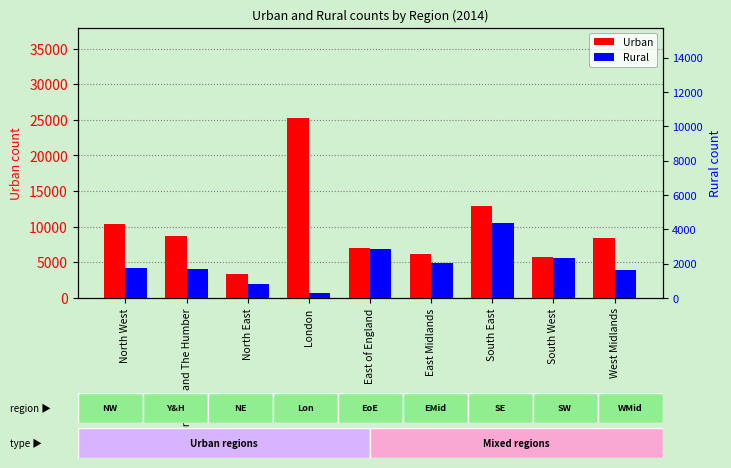

Which series has the largest total across all categories?

Urban